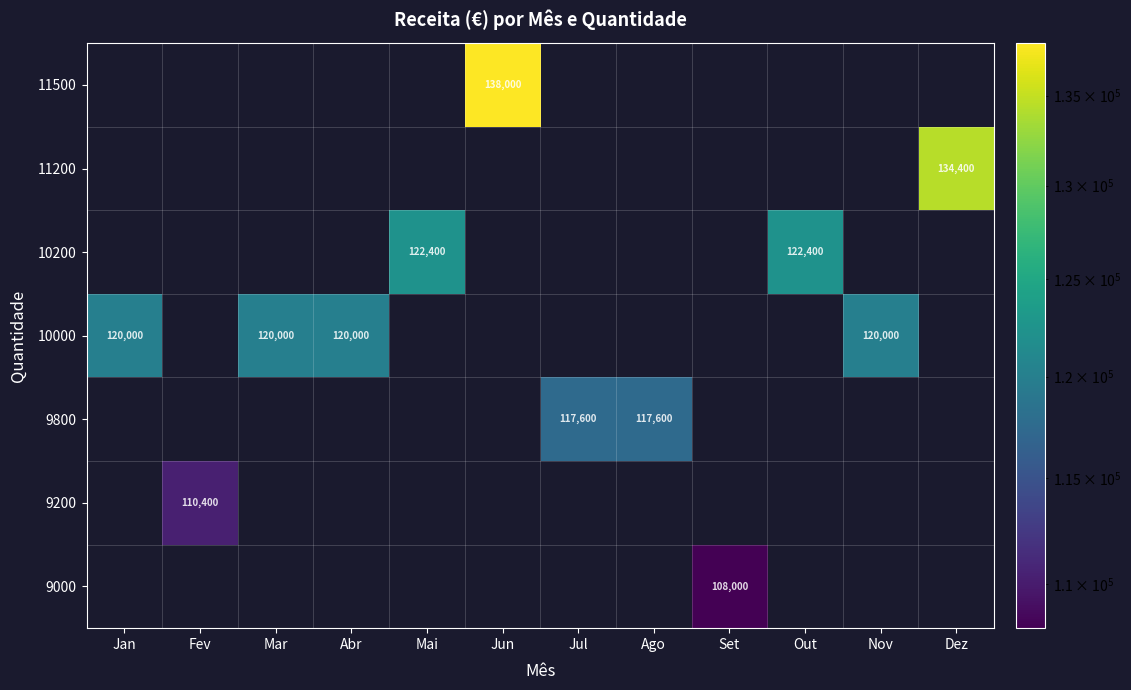

Count the number of categories in the chart.

12